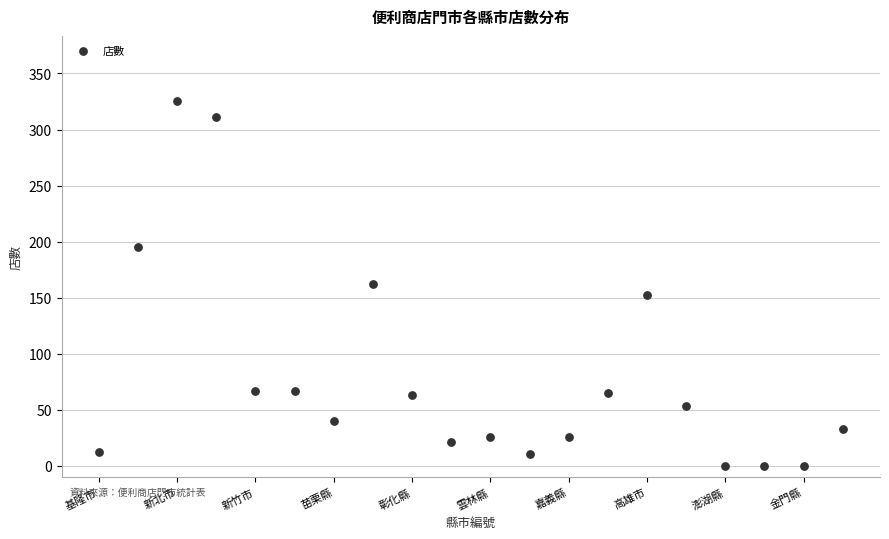

What is the range of Y values (max minus min)?

325